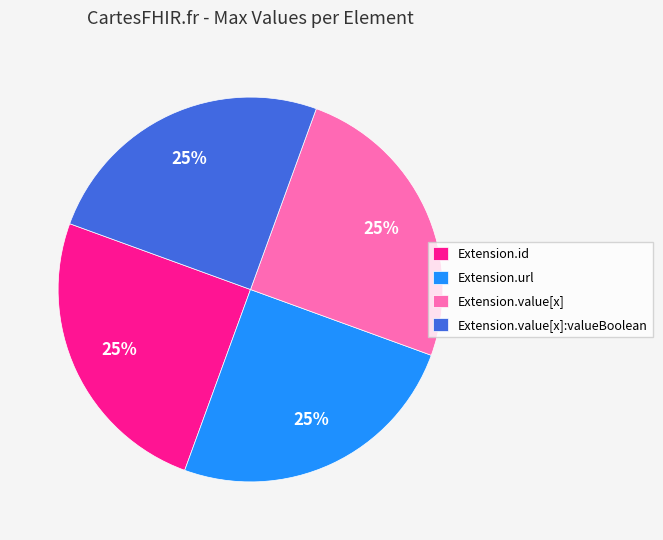

Is it true that Extension.value[x]:valueBoolean is 25% of the pie?

True